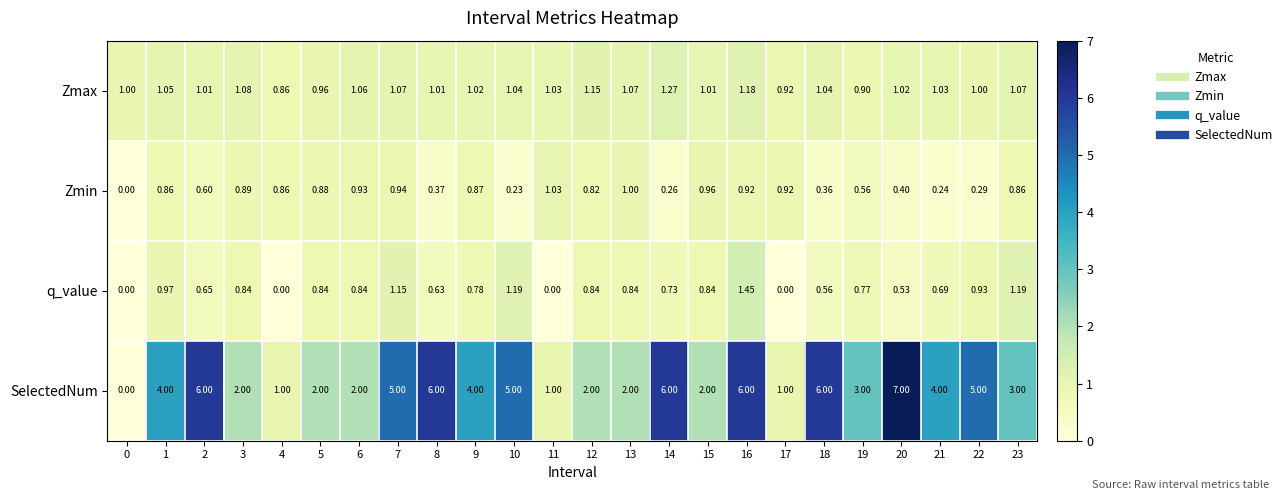

How many data points in q_value are above 0?

20